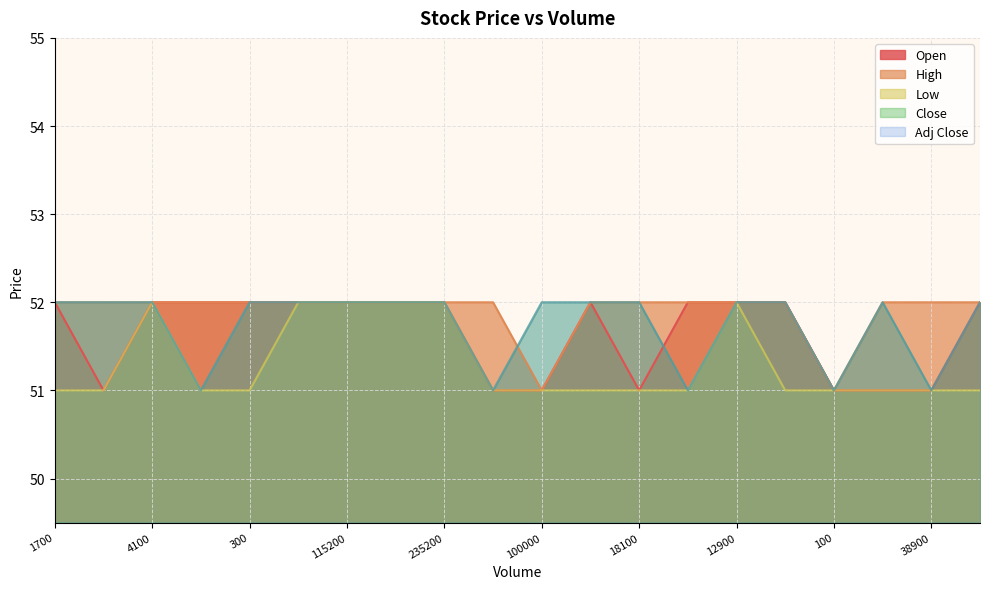

Does the chart display data point markers on the line(s)?

No